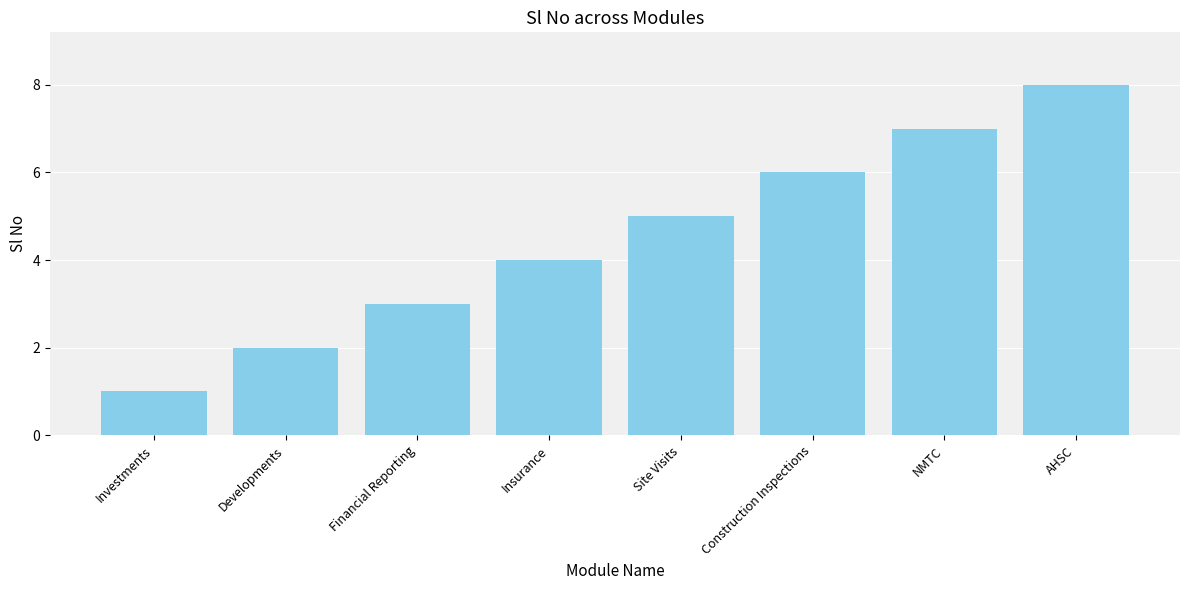

Are the bars horizontal?

No